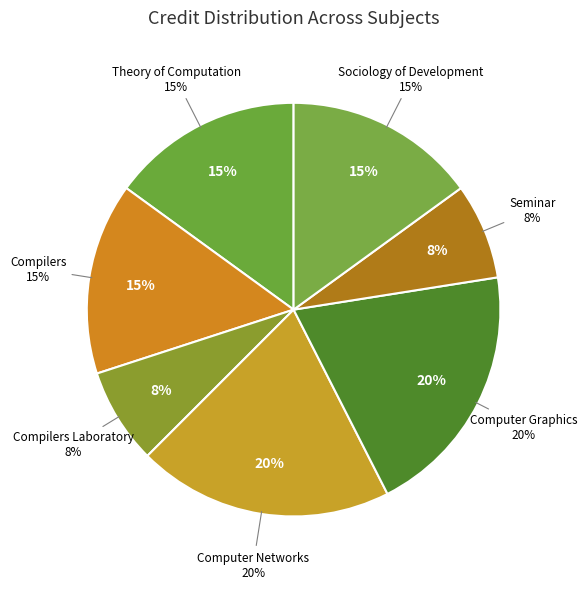

Is it true that CS399 Seminar is 1% of the pie?

False